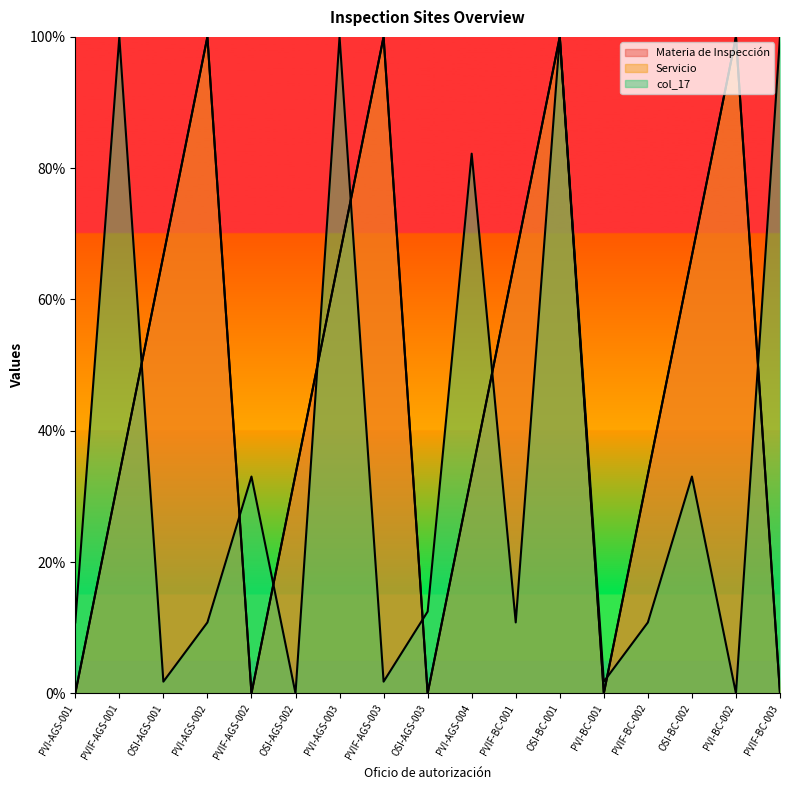

Is the value of Servicio at PVIF-AGS-001 greater than the value of col_17 at PVIF-BC-002?

Yes